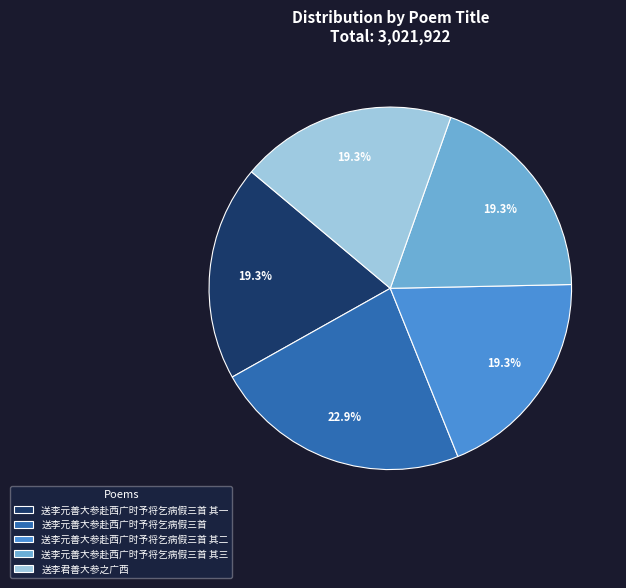

Is there a majority slice in this chart?

No